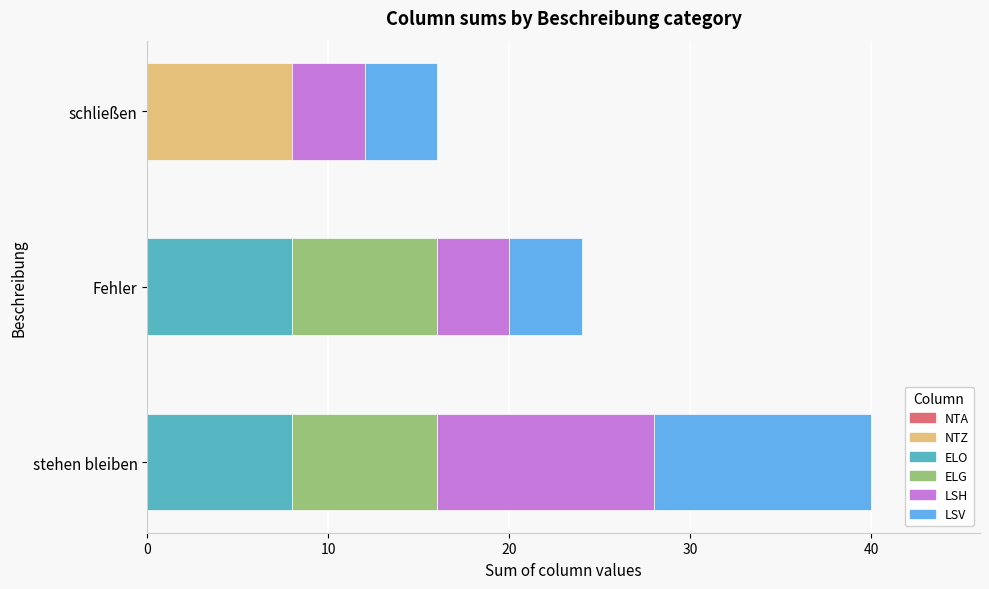

What is the maximum value for NTZ?

8